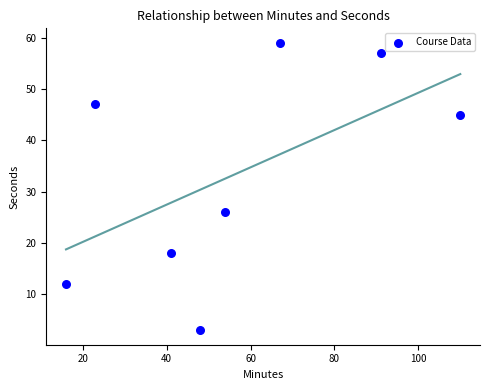

What is the average Y value?

33